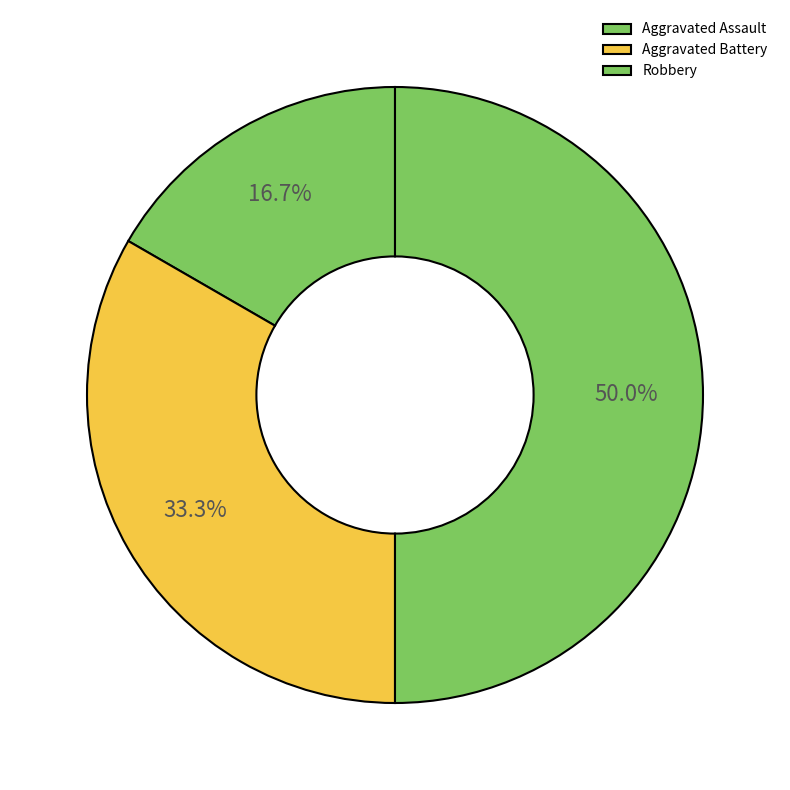

Is there any slice that represents more than half of the pie?

No